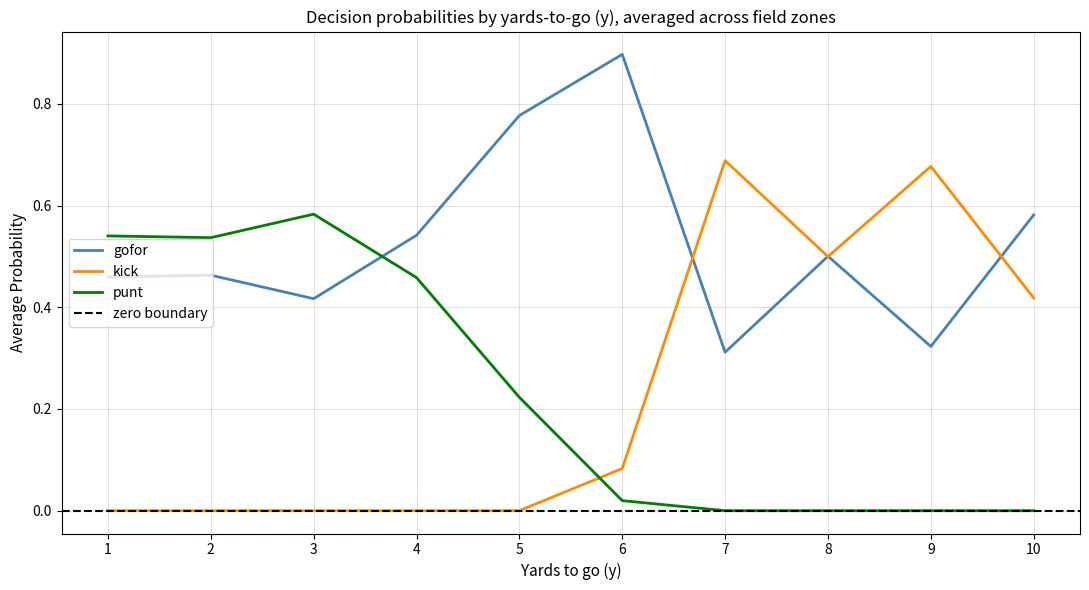

Is it true that punt equals 0.3 at 9?

False